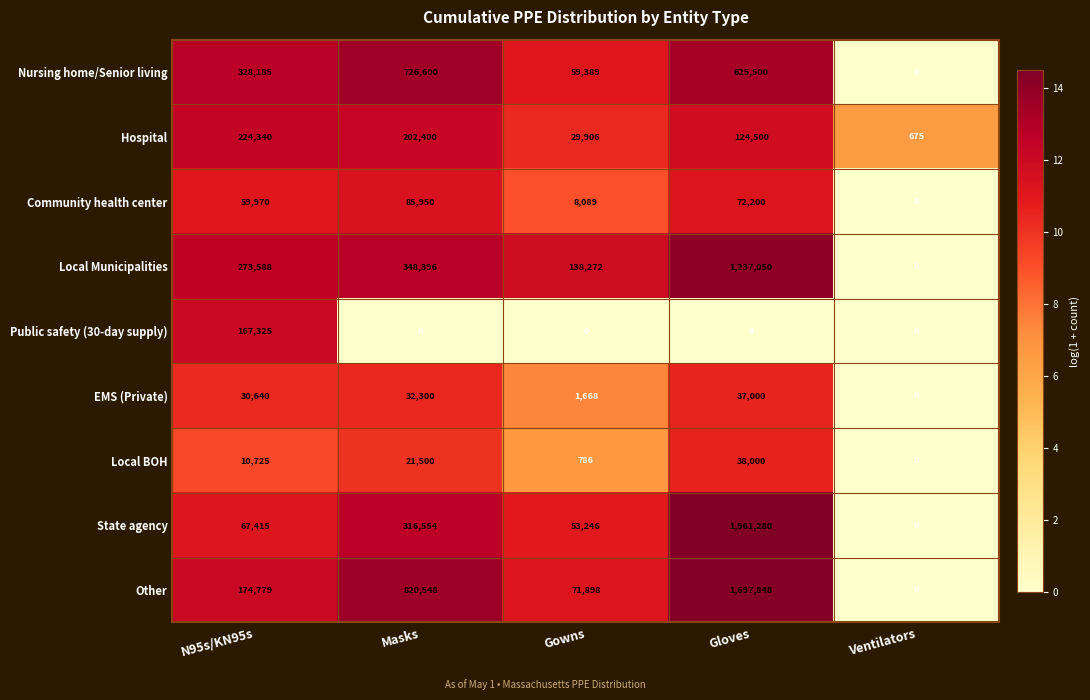

Between Masks and Gloves, which series saw the biggest shift?

State agency